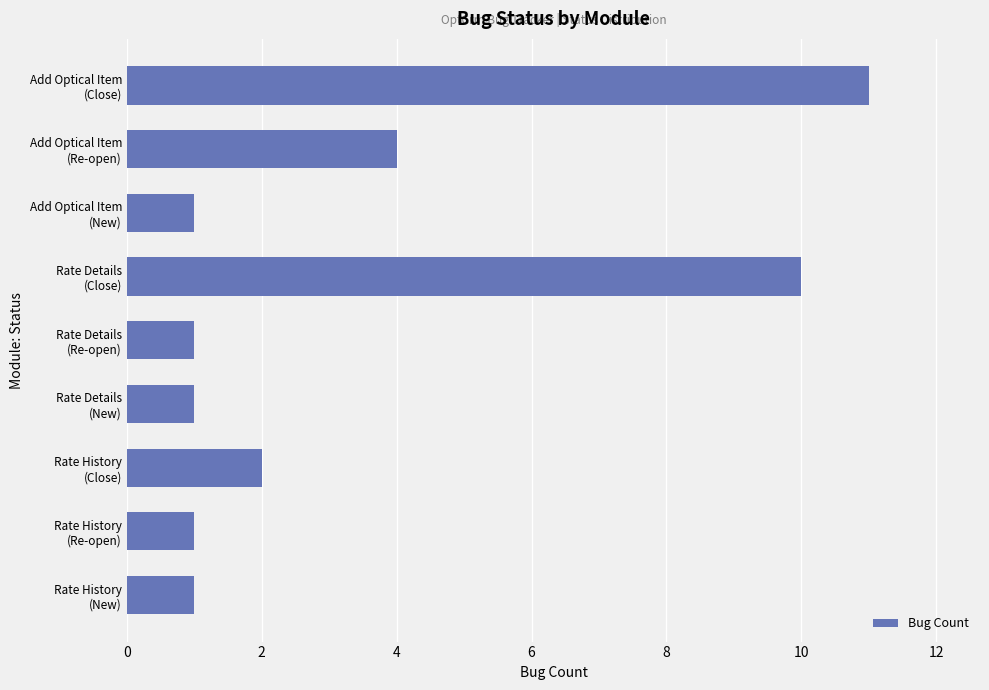

What is the maximum value shown in the chart?

11